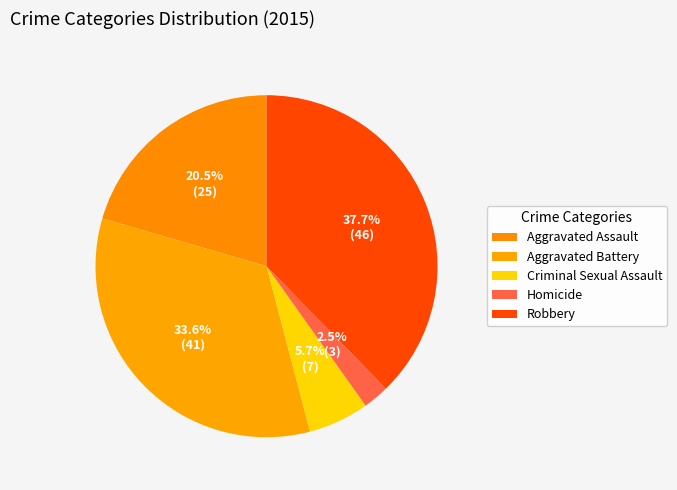

To the nearest percent, what portion does Aggravated Battery represent?

34%